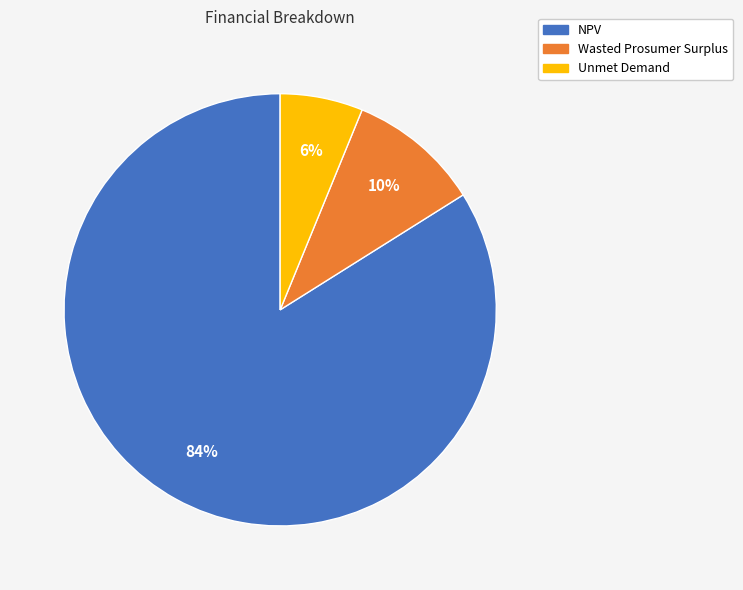

To the nearest percent, what percentage of the pie is Wasted Prosumer Surplus?

10%